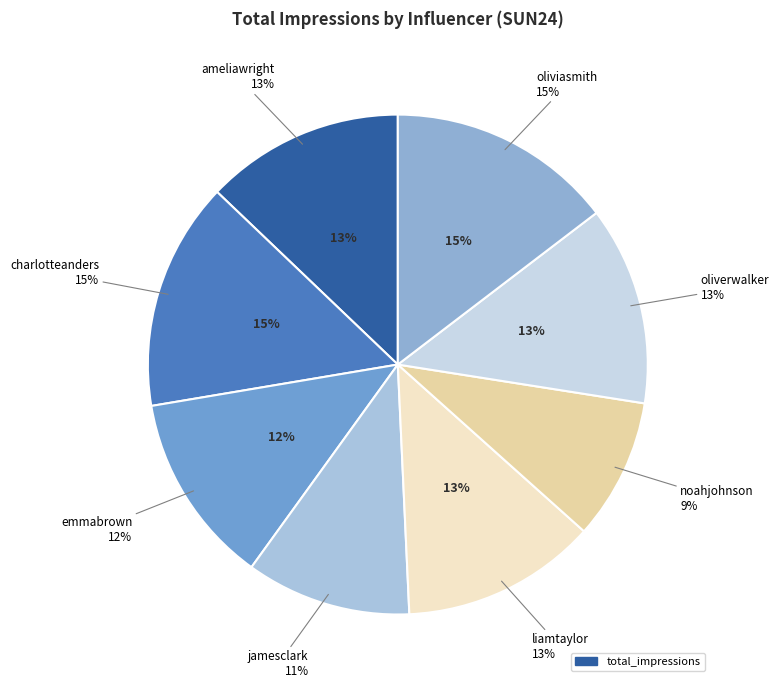

Is there a majority slice in this chart?

No